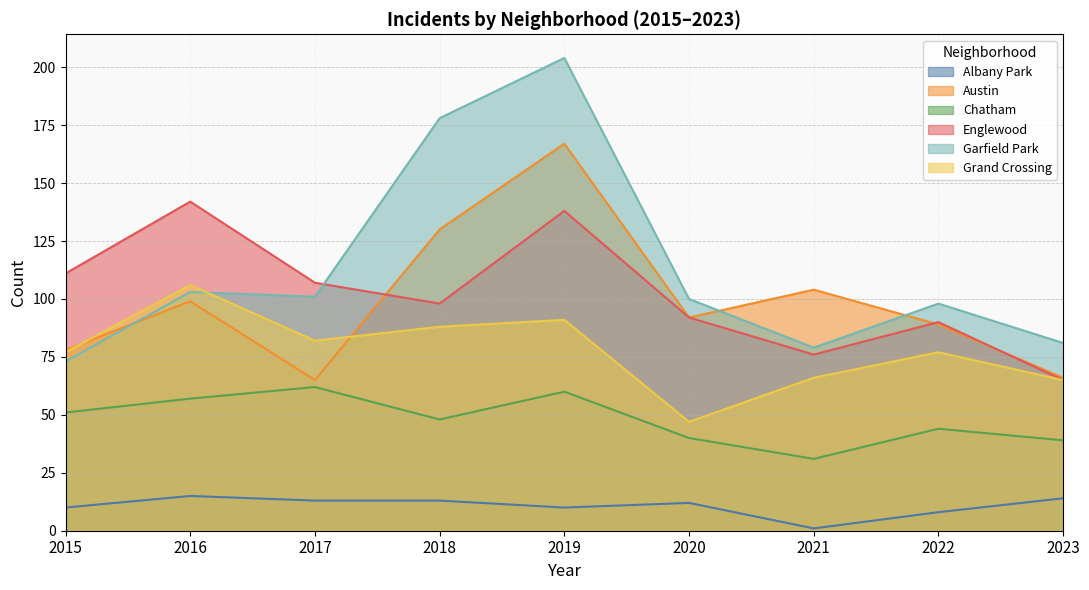

How many lines are shown in the chart?

6